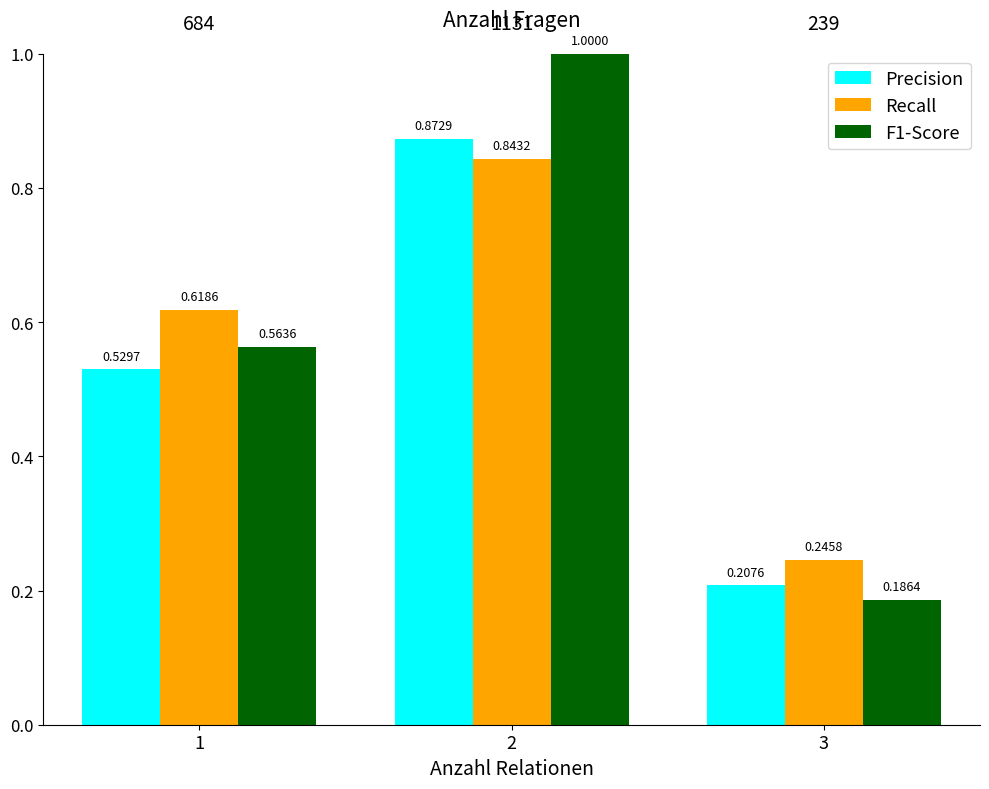

What is the total value across all series at 2?

2.7